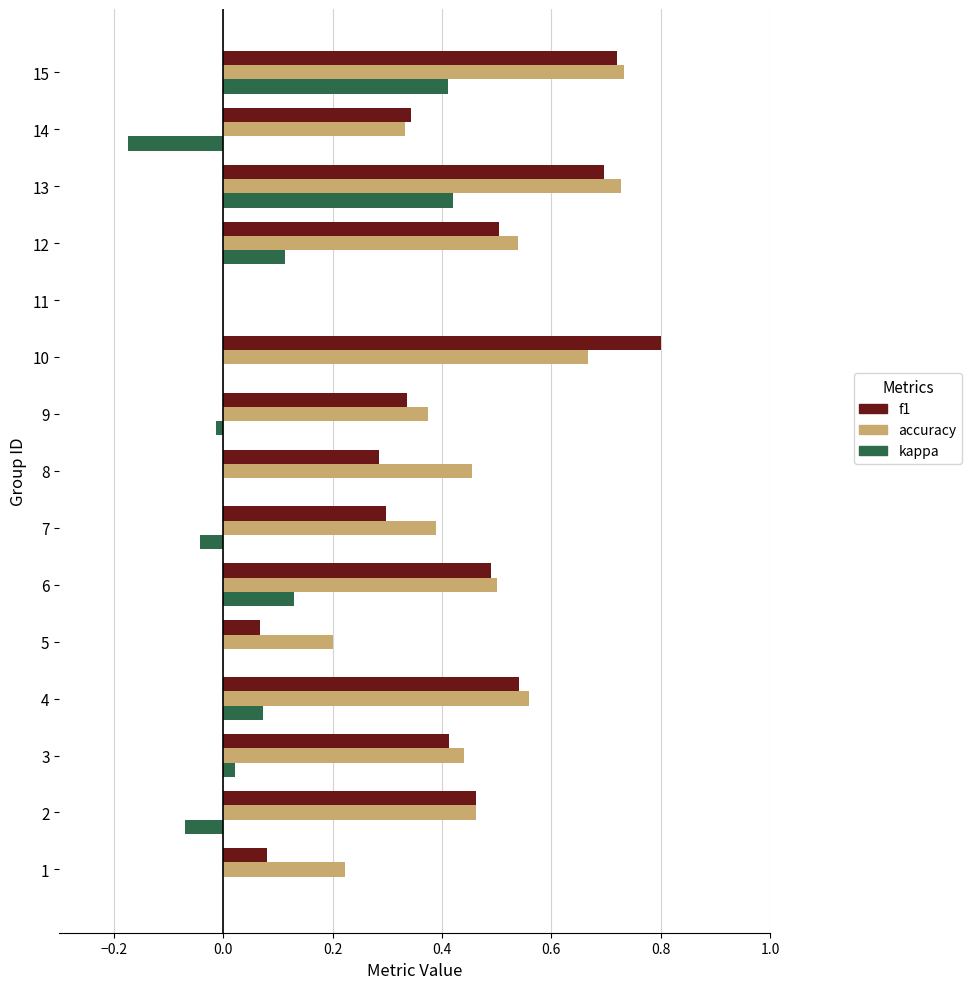

True or false: kappa has a value of -0.3 at 5.

False